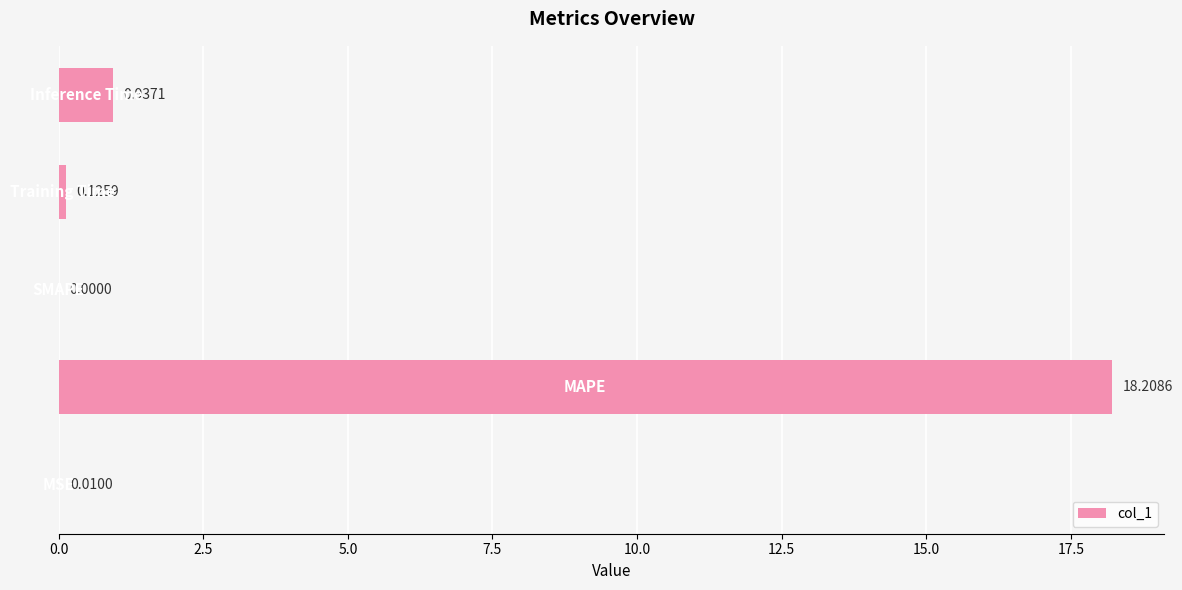

What is the sum of all values?

19.3